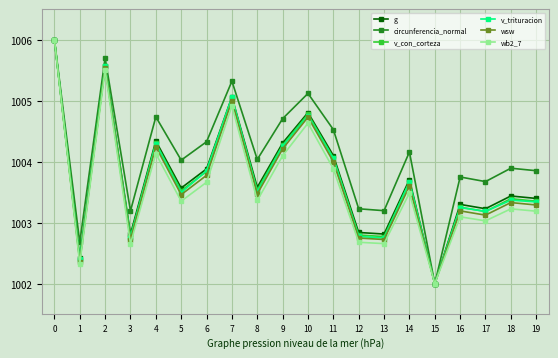

Is the value of v_con_corteza at 1 greater than the value of wsw at 19?

No